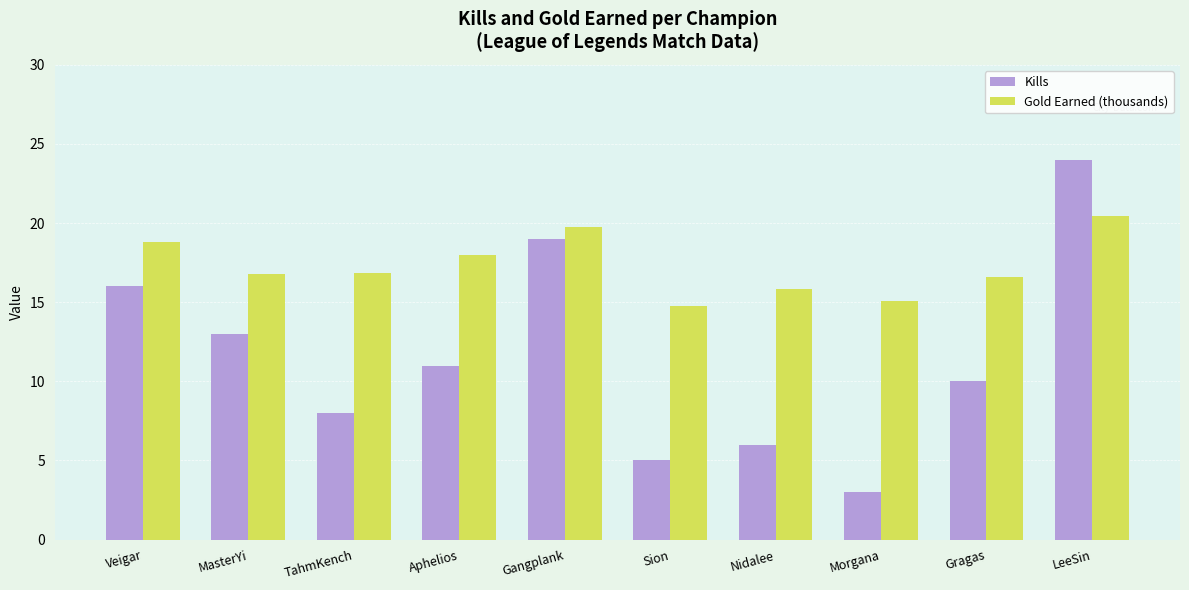

Count the number of categories in the chart.

10